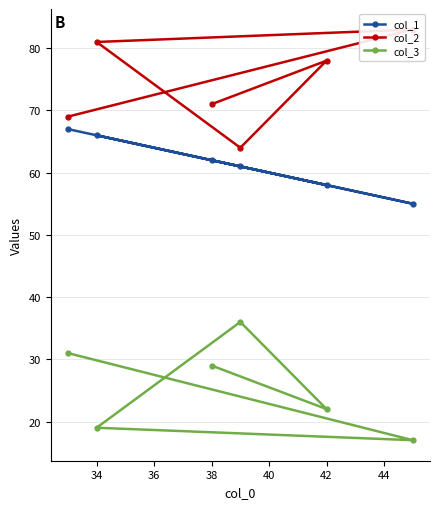

The col_3 series shows 10 at 34. True or false?

False